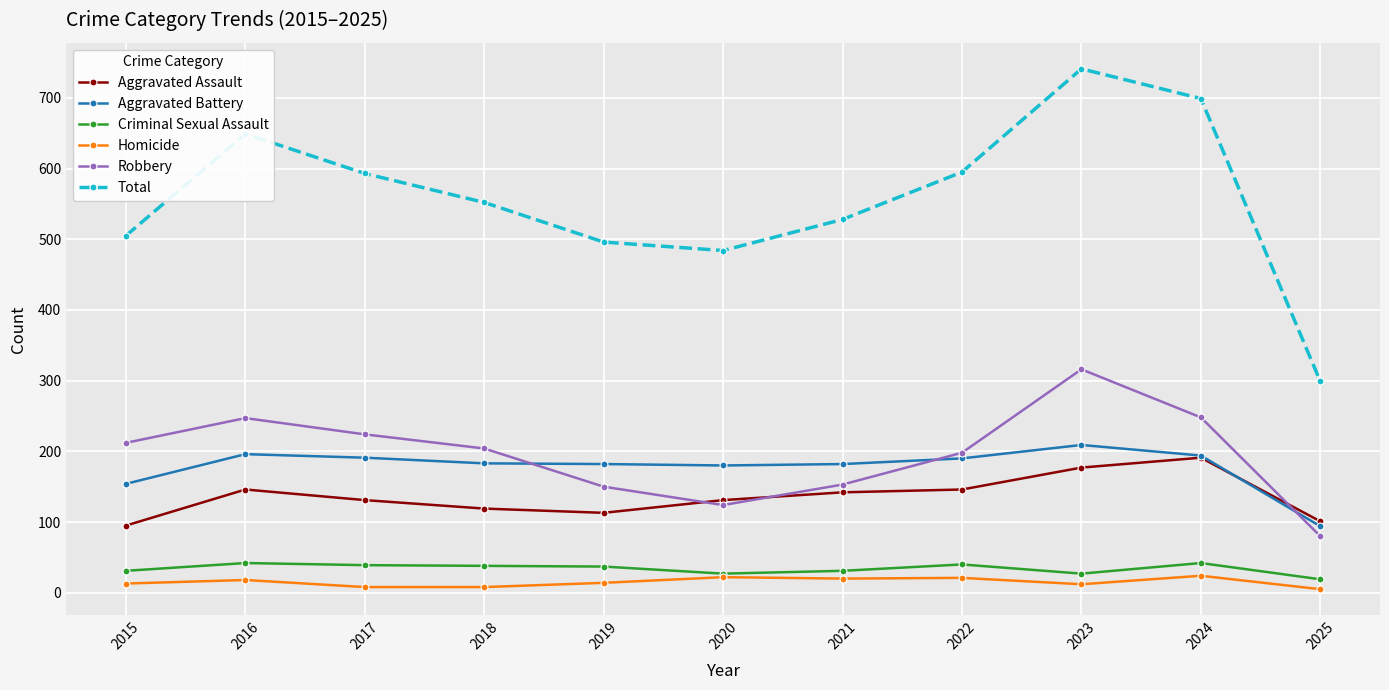

Which series has the largest total across all categories?

Total